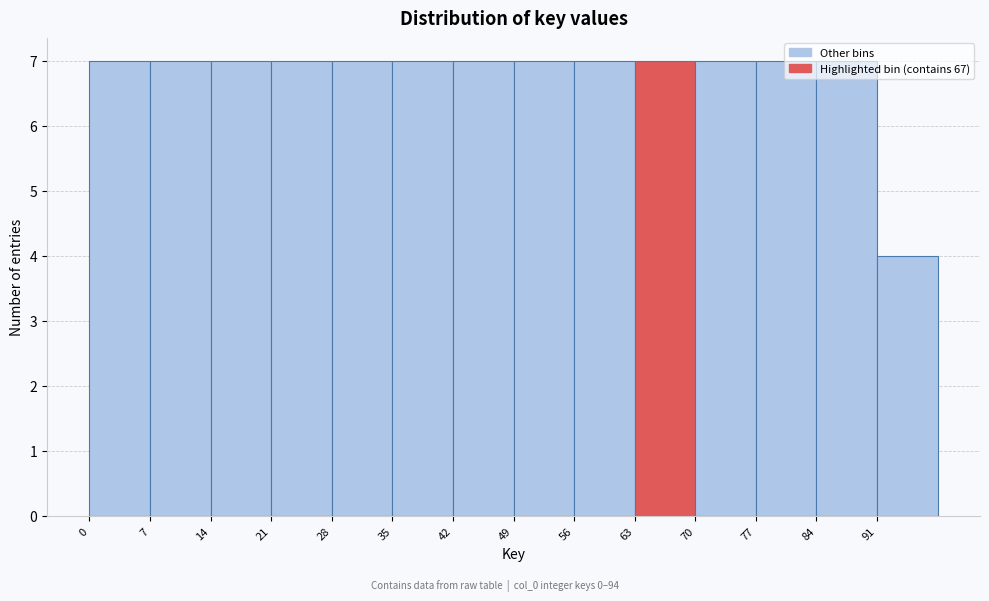

What is the height of the bar covering 7 to 14 on the x-axis? The values are not printed on the chart, so give them approximately, as read against the axis.

7